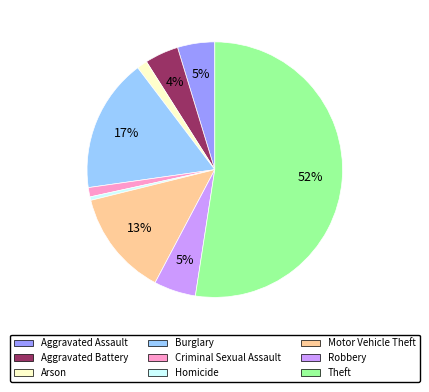

Which has a higher value, Theft or Motor Vehicle Theft?

Theft